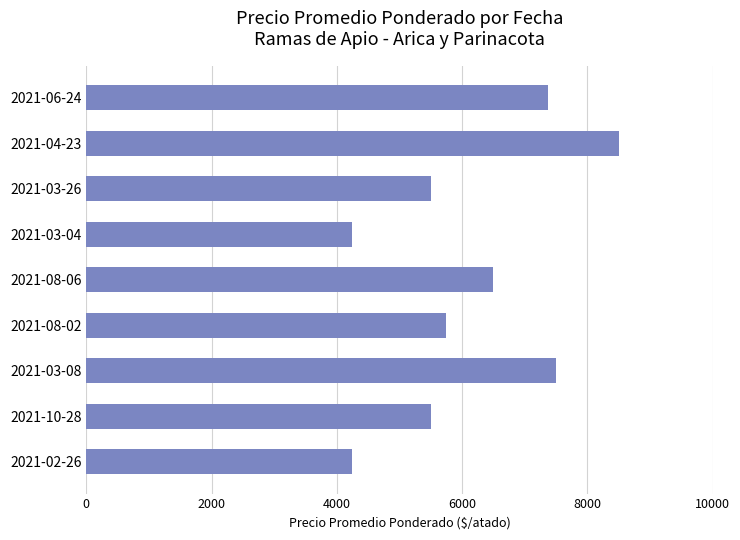

What is the sum of the values at 2021-02-26 and 2021-03-26?

9750